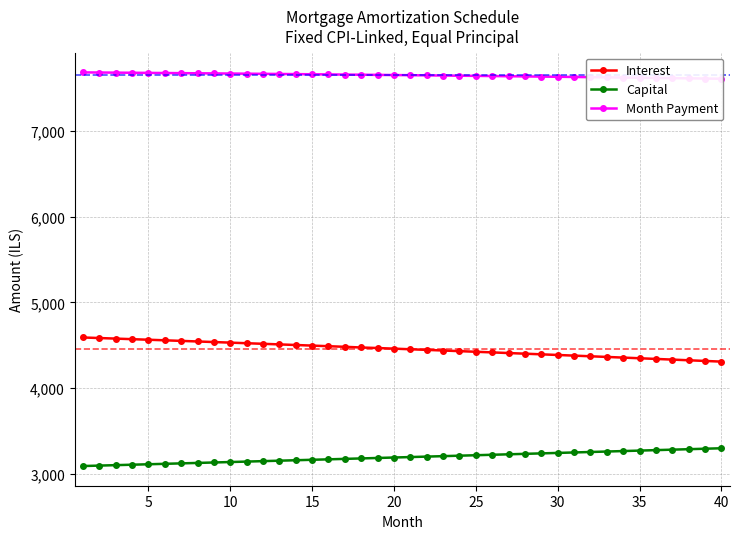

How many categories are shown in the chart?

40